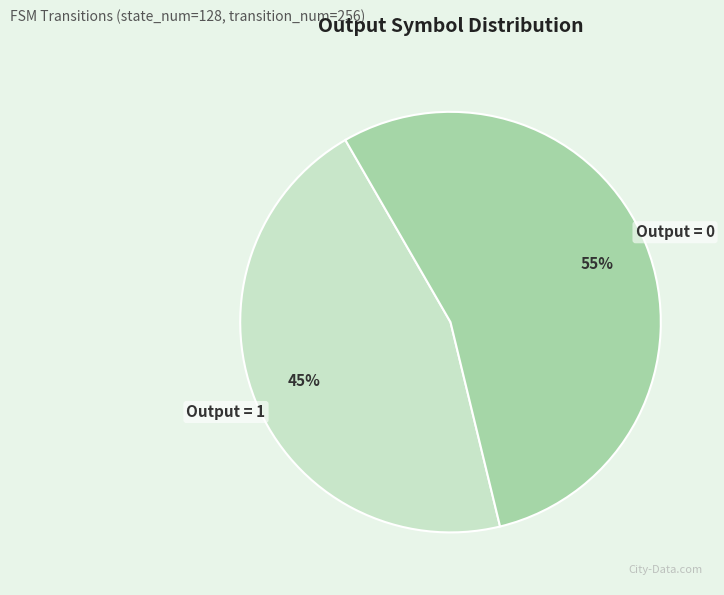

What percentage is the Output = 0 slice, to the nearest percent?

55%